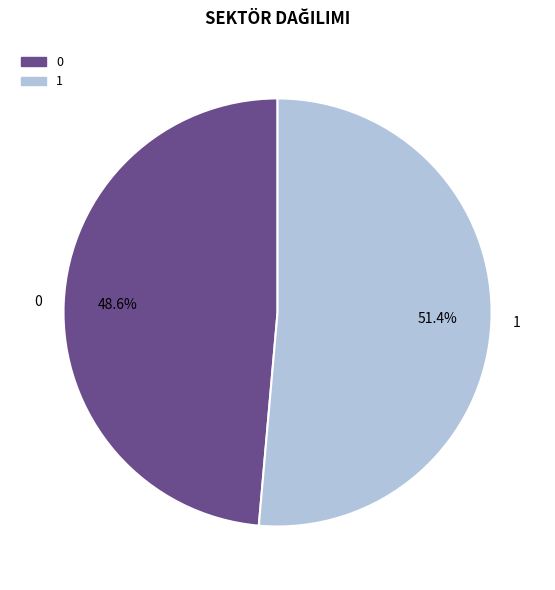

Rank the categories by value from highest to lowest.

1, 0